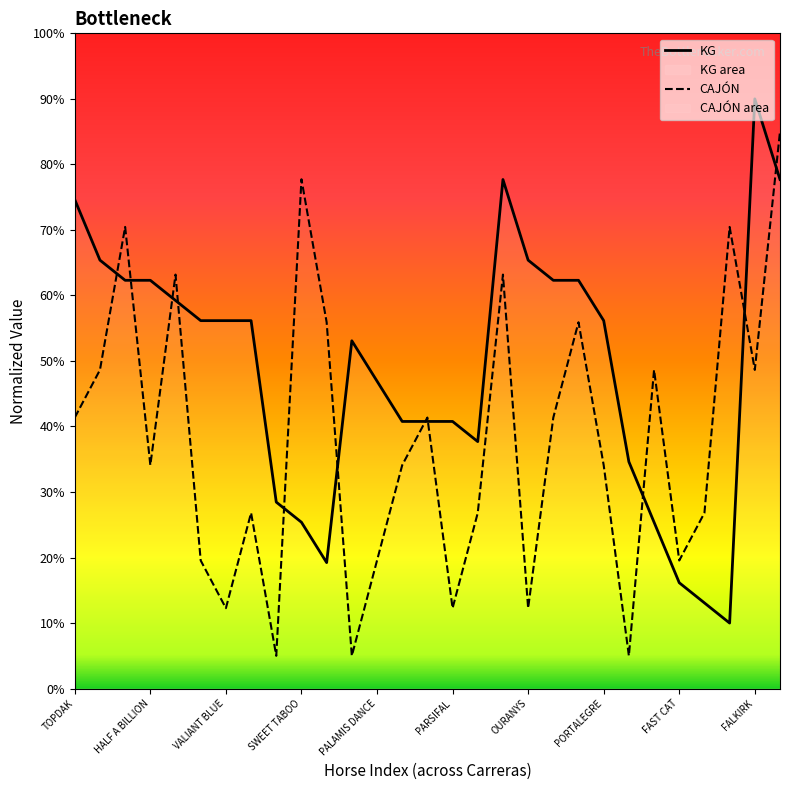

Does the chart display data point markers on the line(s)?

No